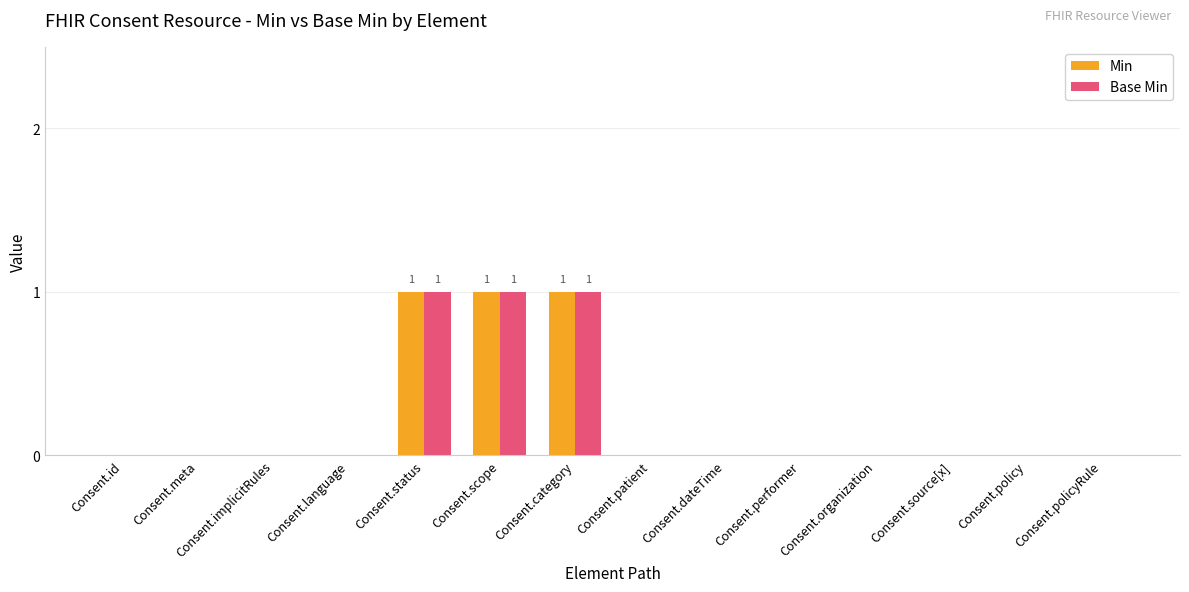

True or false: Min has a value of 0 at Consent.language.

True